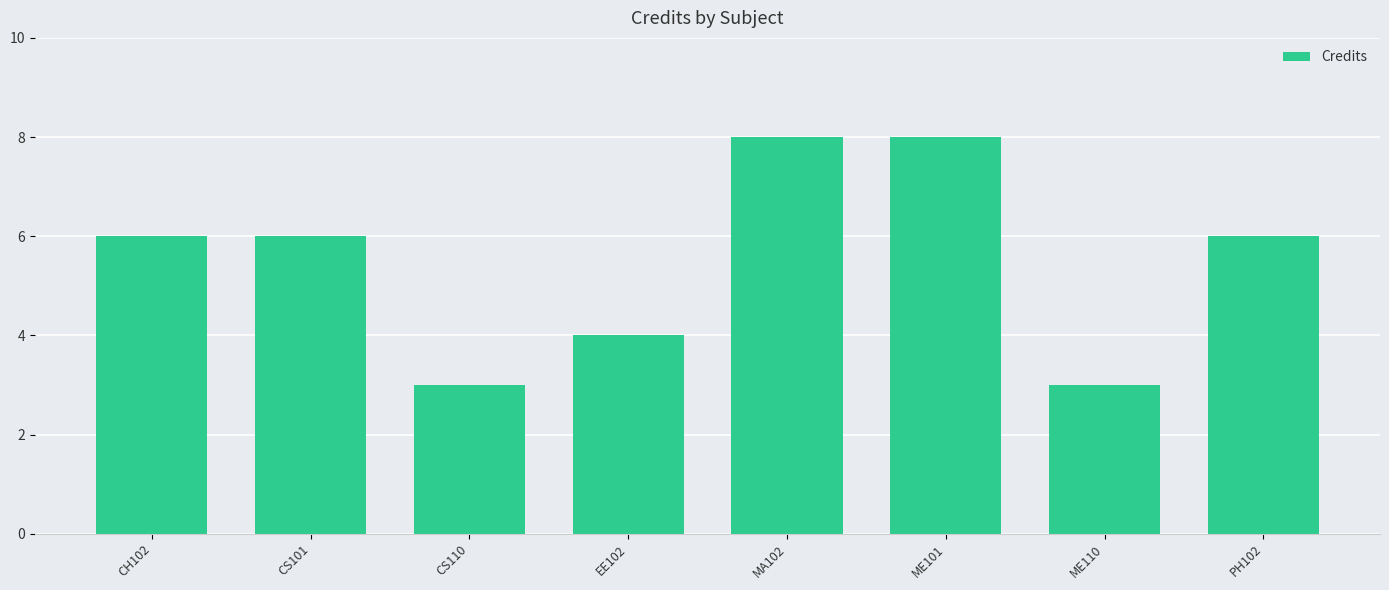

Count the number of categories in the chart.

8